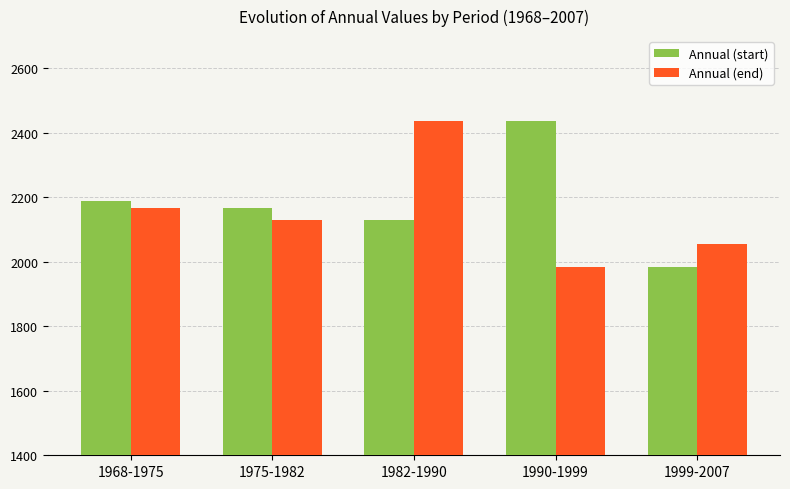

Between 1975-1982 and 1982-1990, which series saw the biggest shift?

Annual (end)